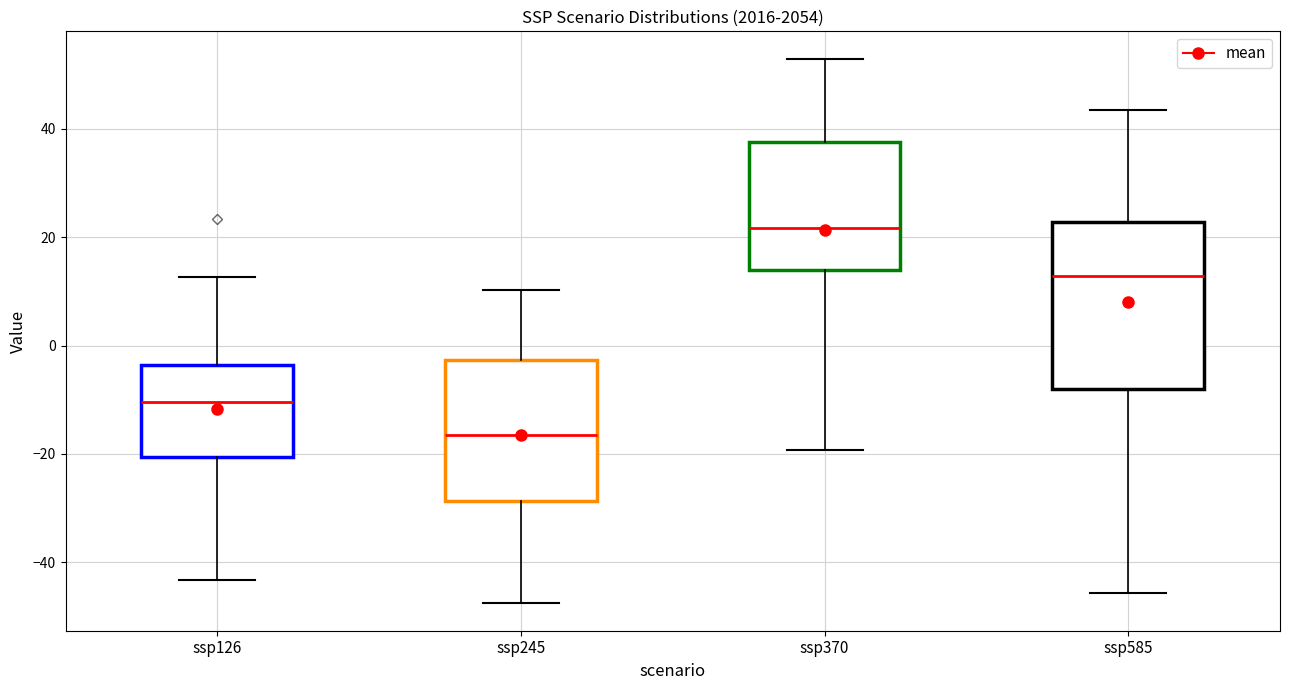

Which box has the highest median line?

ssp370